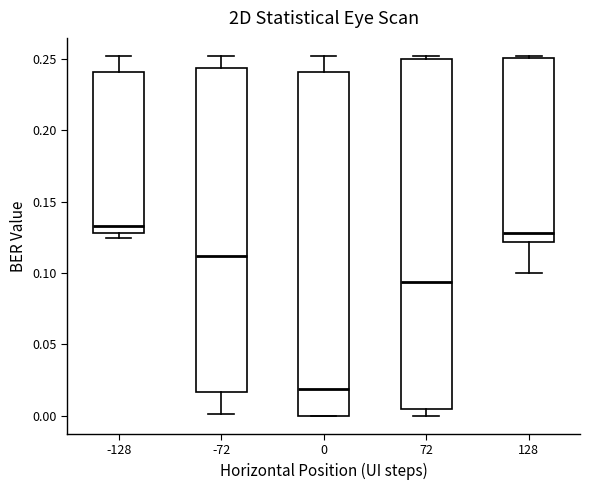

Where is the lower edge of the box at x = 0 on the y-axis? The values are not printed on the chart, so give them approximately, as read against the axis.

0.000